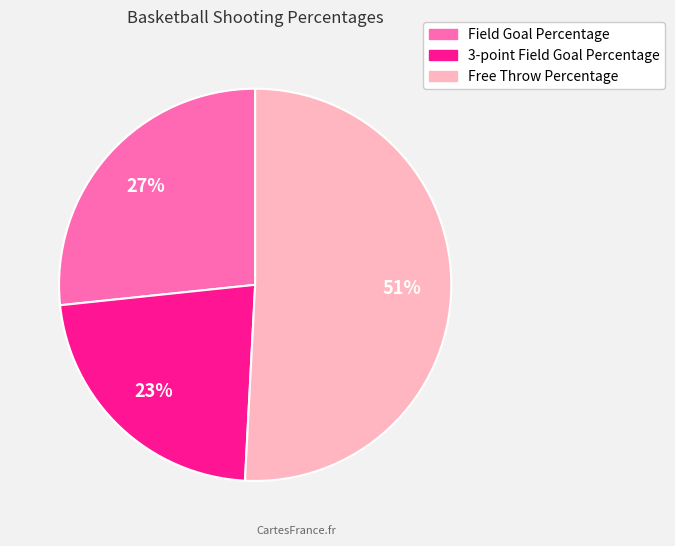

Count the number of slices in the pie.

3